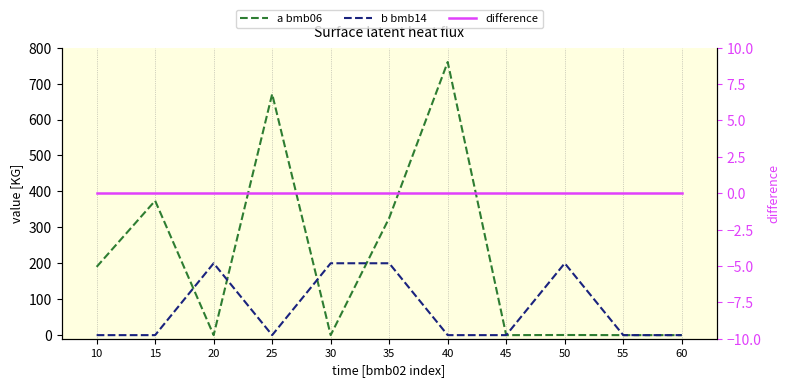

At which category does a bmb06 reach its first local valley?

20